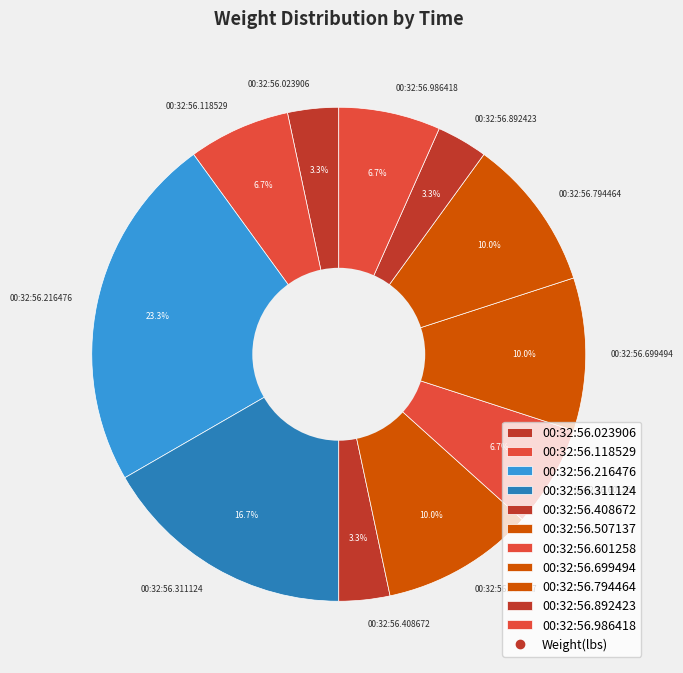

Which has a higher value, 00:32:56.216476 or 00:32:56.023906?

00:32:56.216476